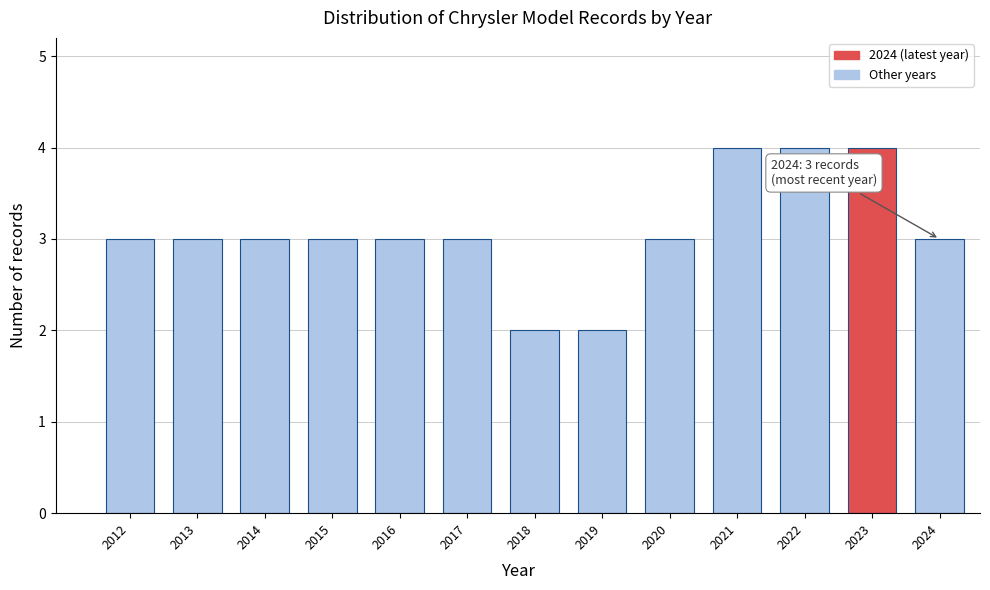

Reading left to right, what are all the values shown in this chart?

2012=3	2013=3	2014=3	2015=3	2016=3	2017=3	2018=2	2019=2	2020=3	2021=4	2022=4	2023=4	2024=3